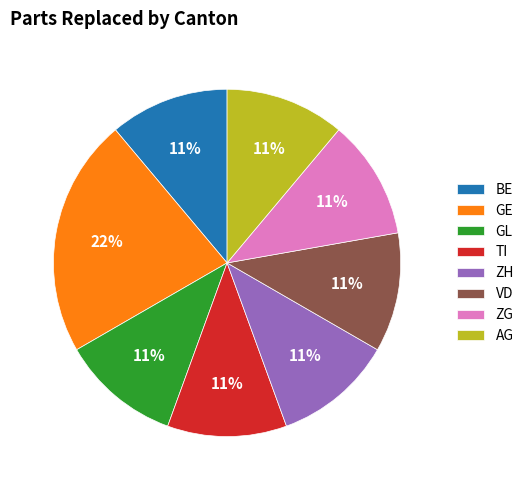

What is the ratio of the value at ZH to the value at VD?

1.0